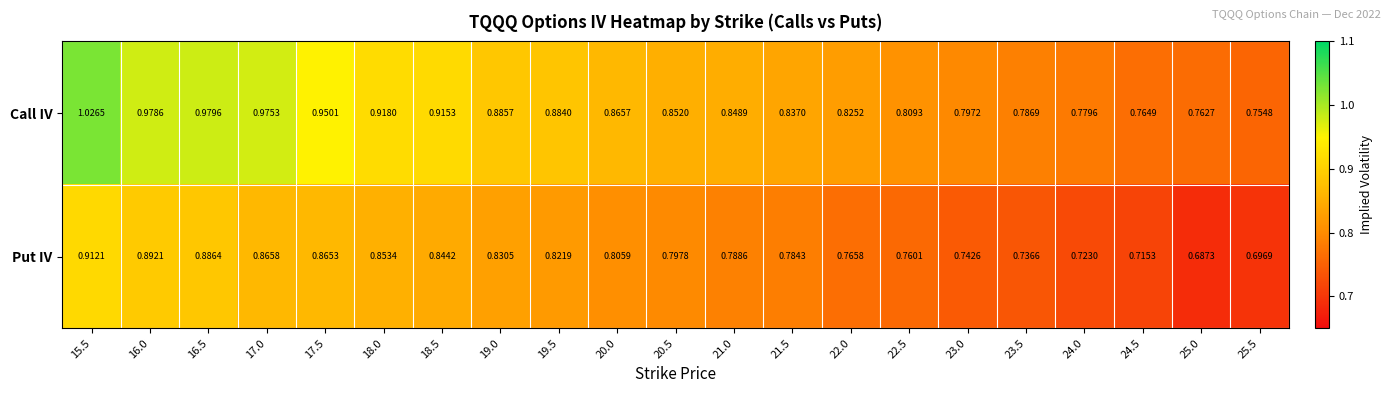

Rank the series by their maximum value, from lowest to highest.

Put IV, Call IV